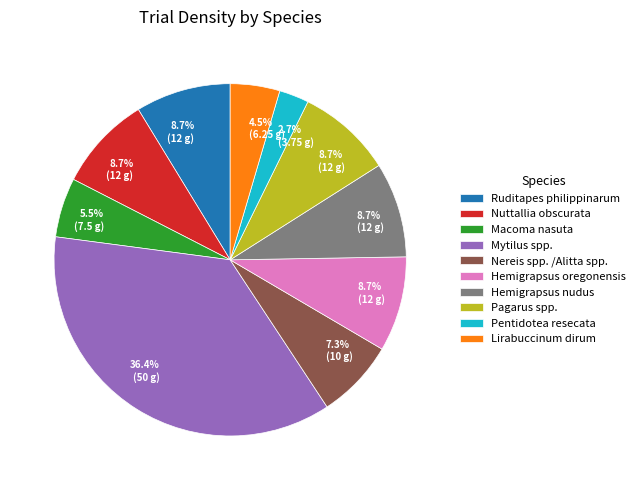

What is the total percentage of Macoma nasuta and Hemigrapsus oregonensis?

14.2%